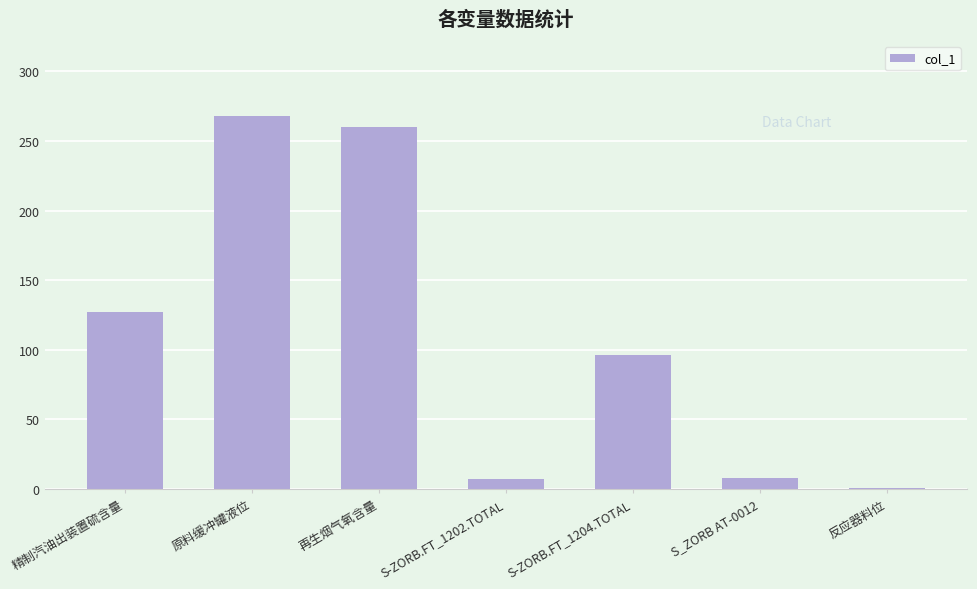

What is the difference between the second highest and second lowest values?

253